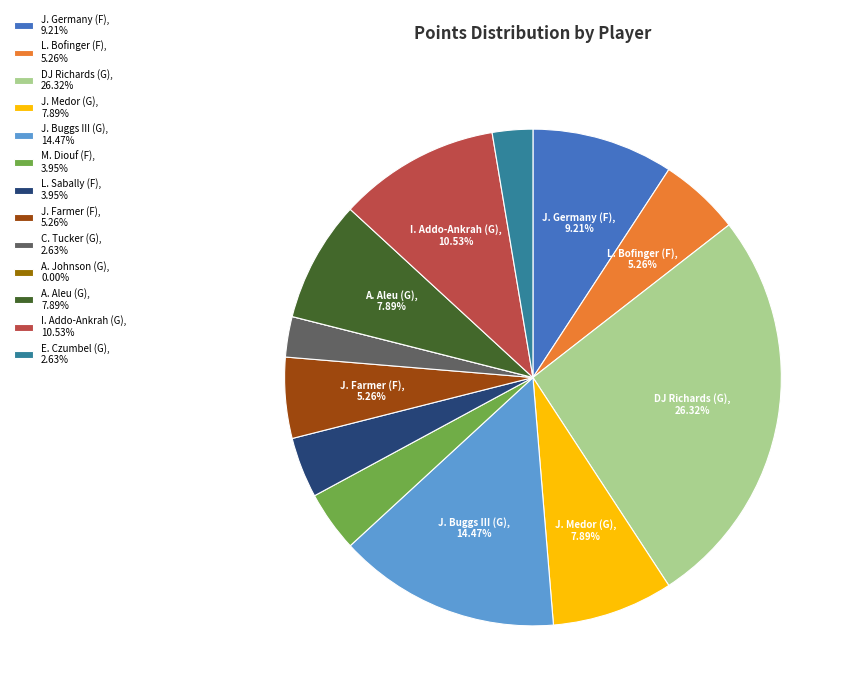

Is M. Diouf (F), 3.95% the majority of the pie?

No